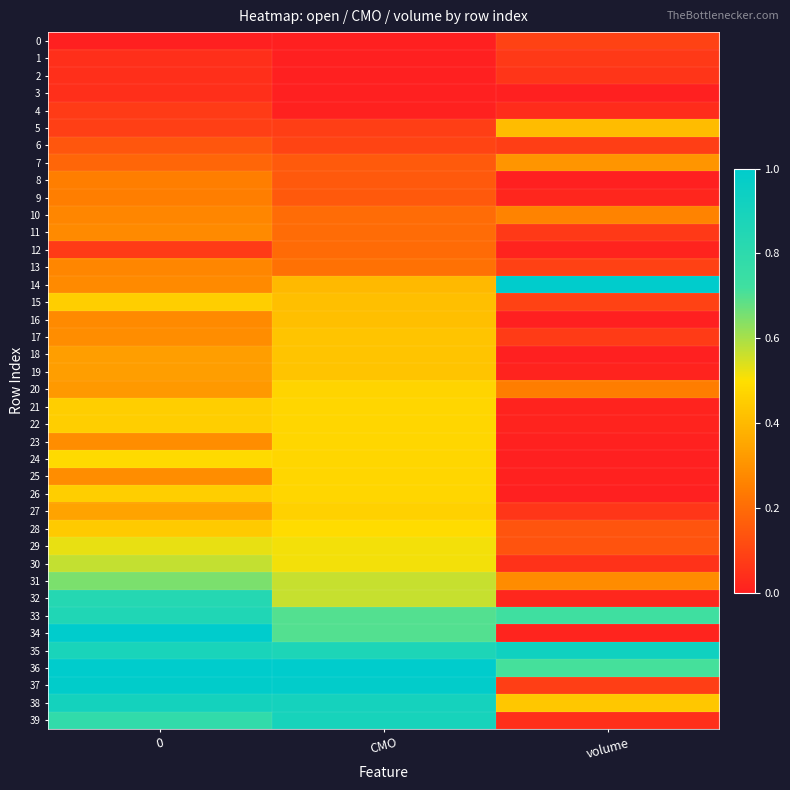

At how many categories does at least one series exceed 0?

3